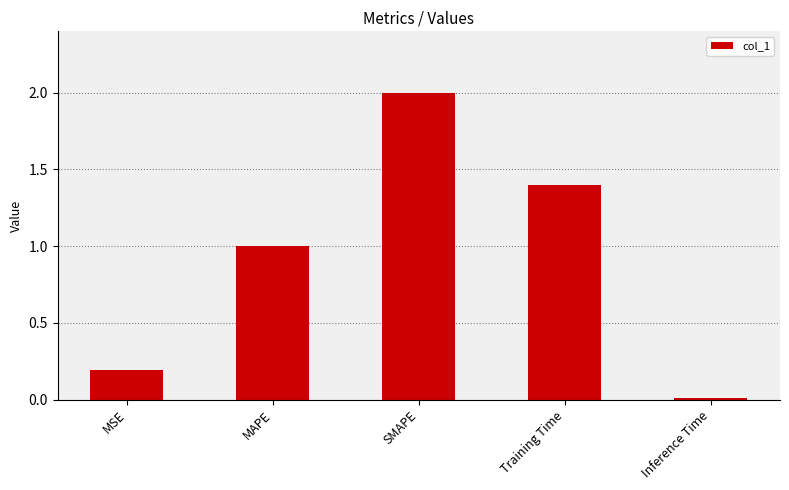

Count the number of values greater than 1.

3